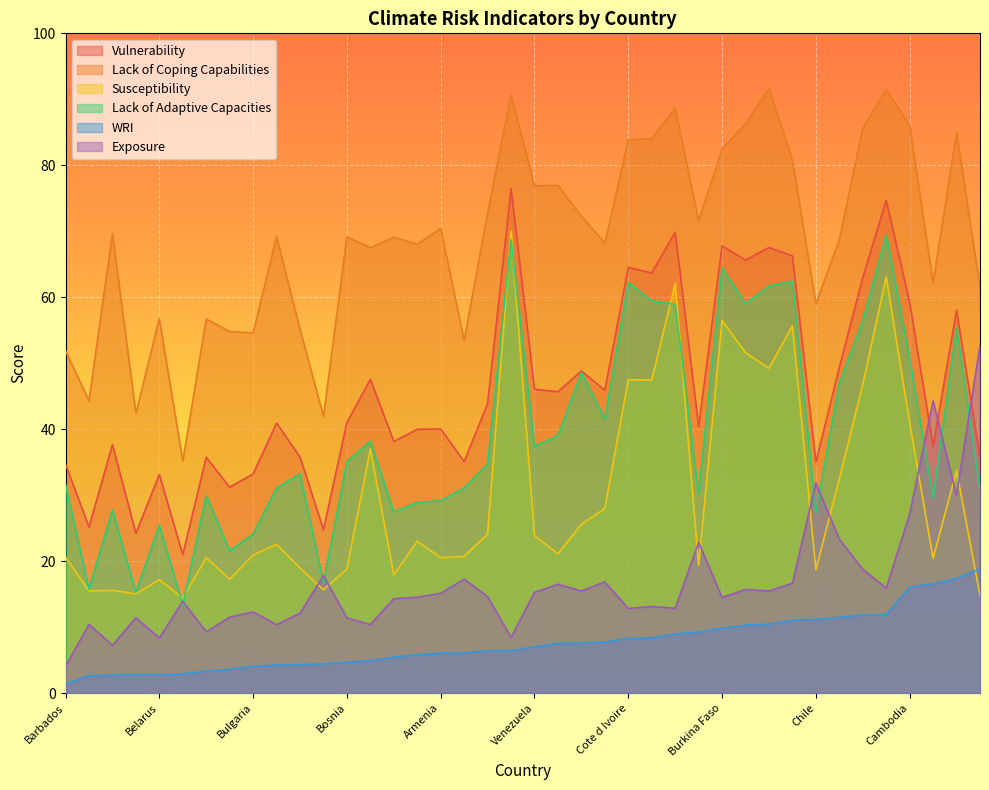

How many lines are shown in the chart?

6